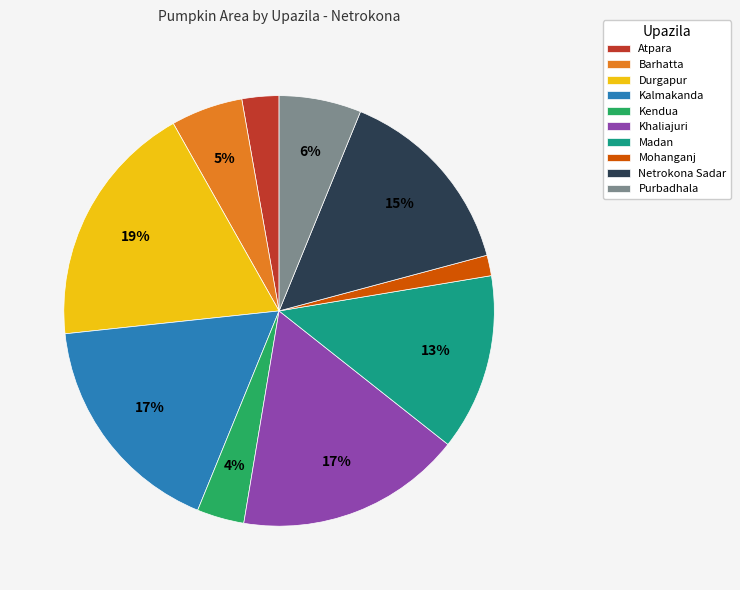

The Kalmakanda slice represents 17% of the pie. True or false?

True